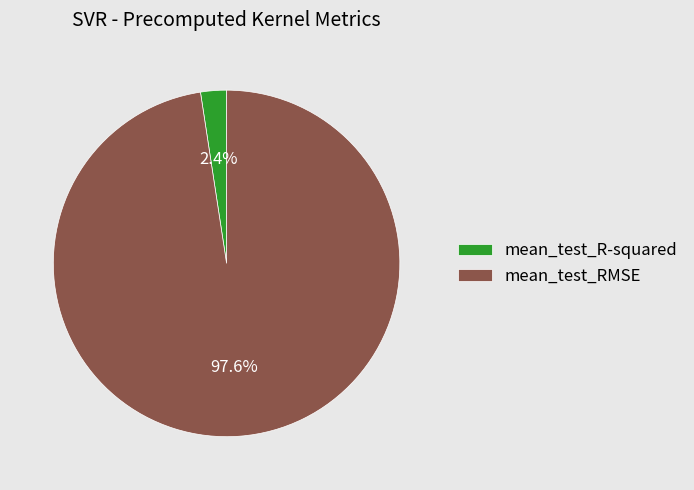

Do mean_test_RMSE and mean_test_R-squared together represent more than half of the pie?

Yes